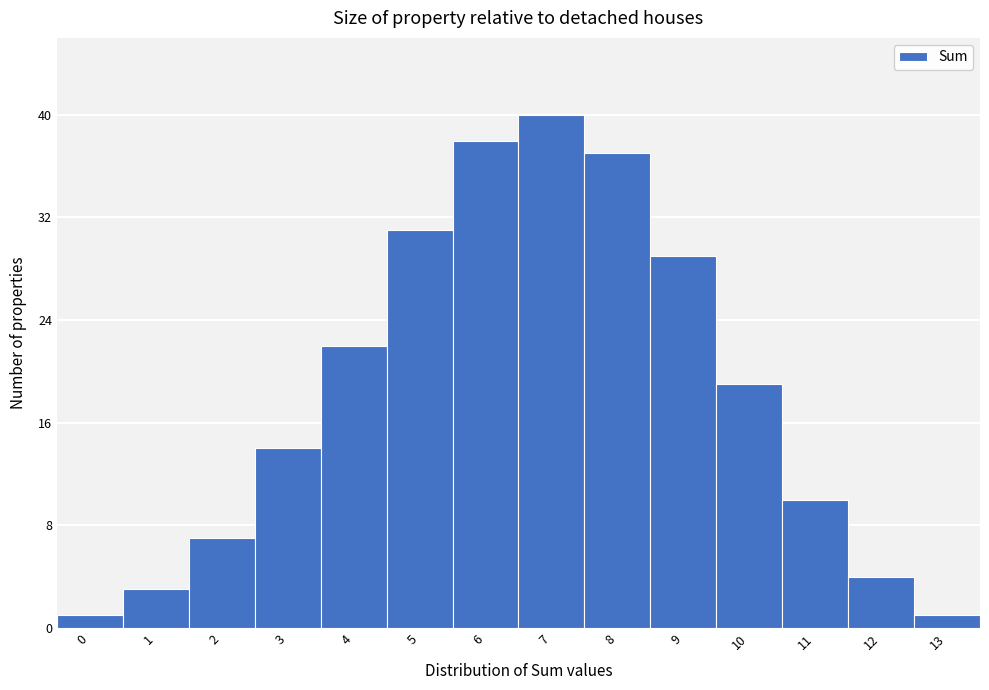

Reading left to right, list all the values displayed in this chart.

0=1	1=3	2=7	3=14	4=22	5=31	6=38	7=40	8=37	9=29	10=19	11=10	12=4	13=1